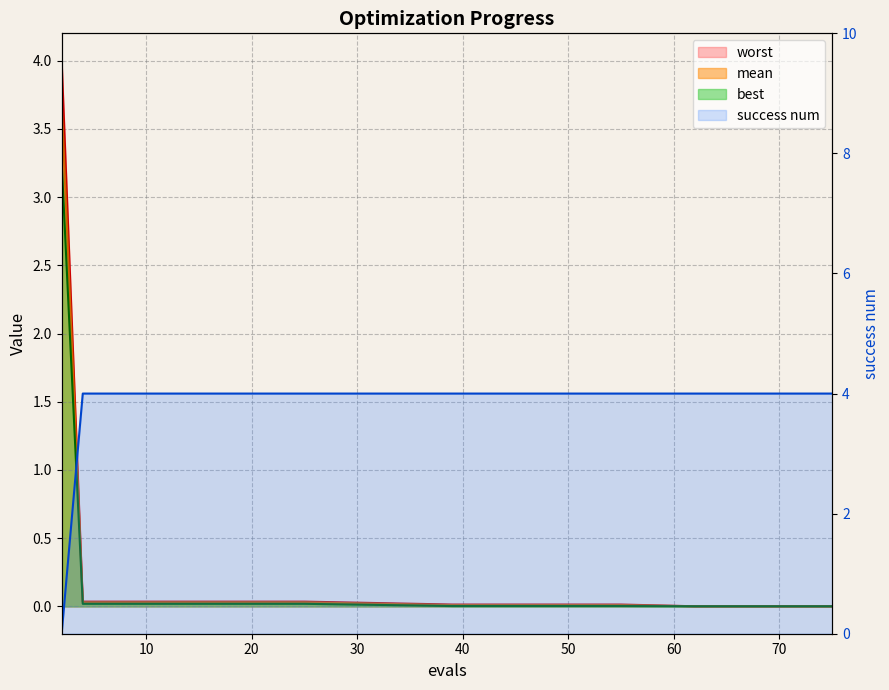

True or false: success num has a value of 0.8 at 62.

False